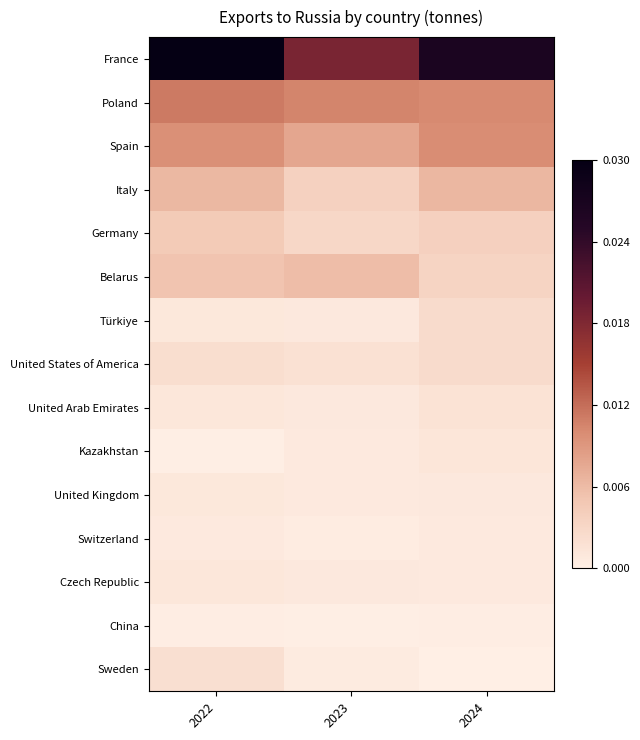

Which label corresponds to the largest value in the chart?

2022